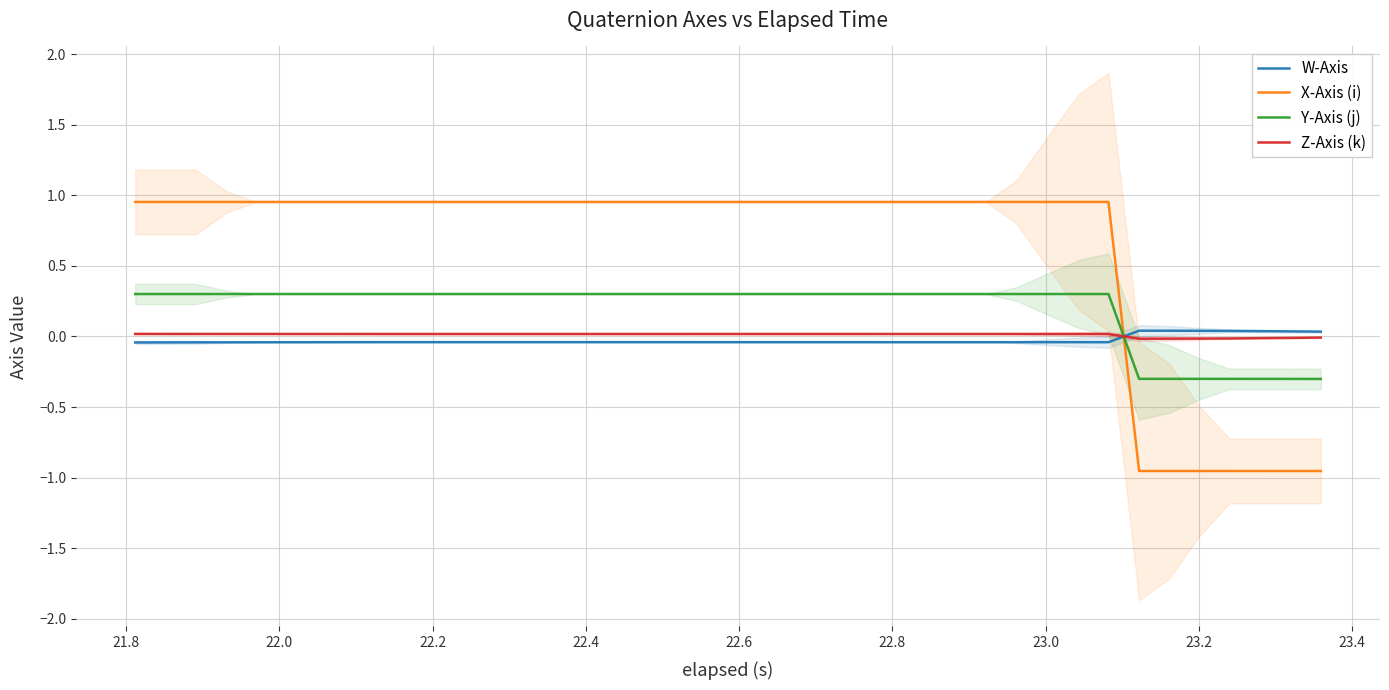

Which series has the largest total across all categories?

X-Axis (i)